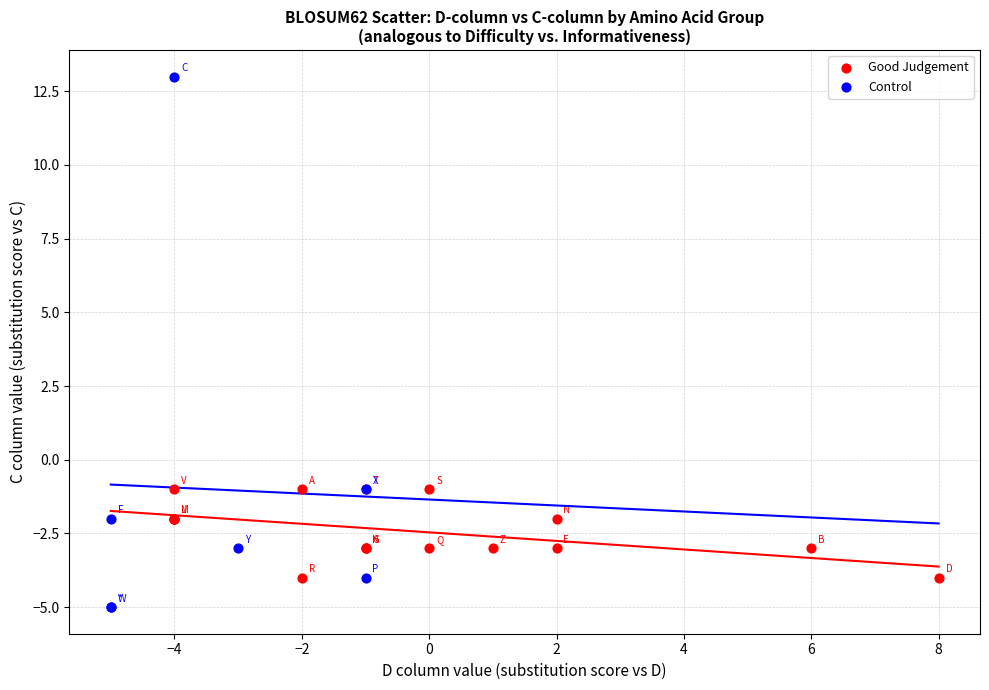

Which series reaches the minimum Y coordinate?

Control